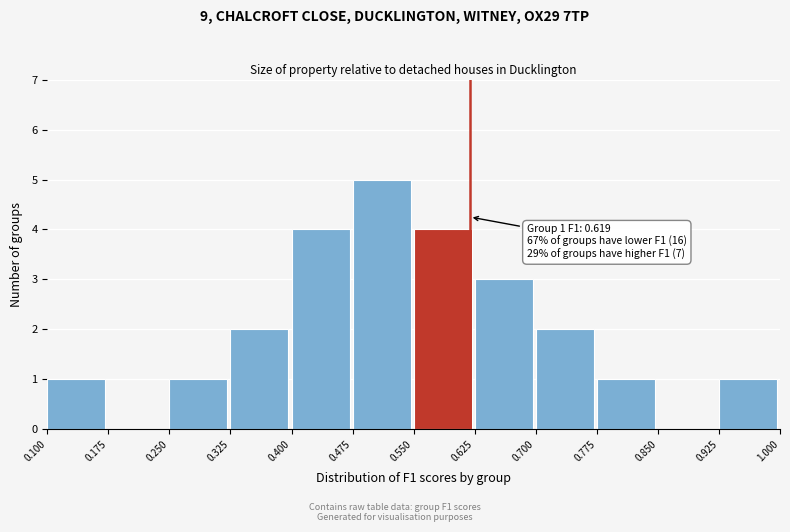

Over which range of the x-axis is the bar tallest?

0.475 to 0.550